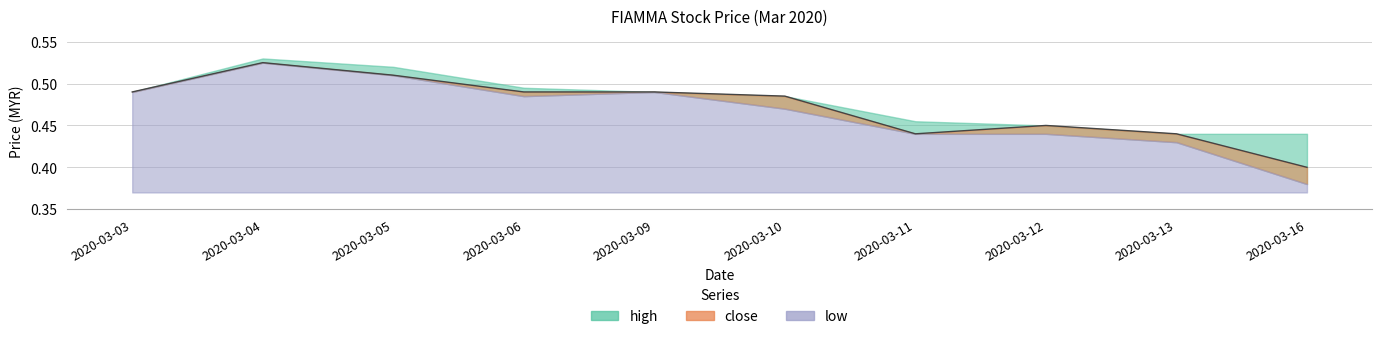

Which series changed the most between 2020-03-09 and 2020-03-11?

close